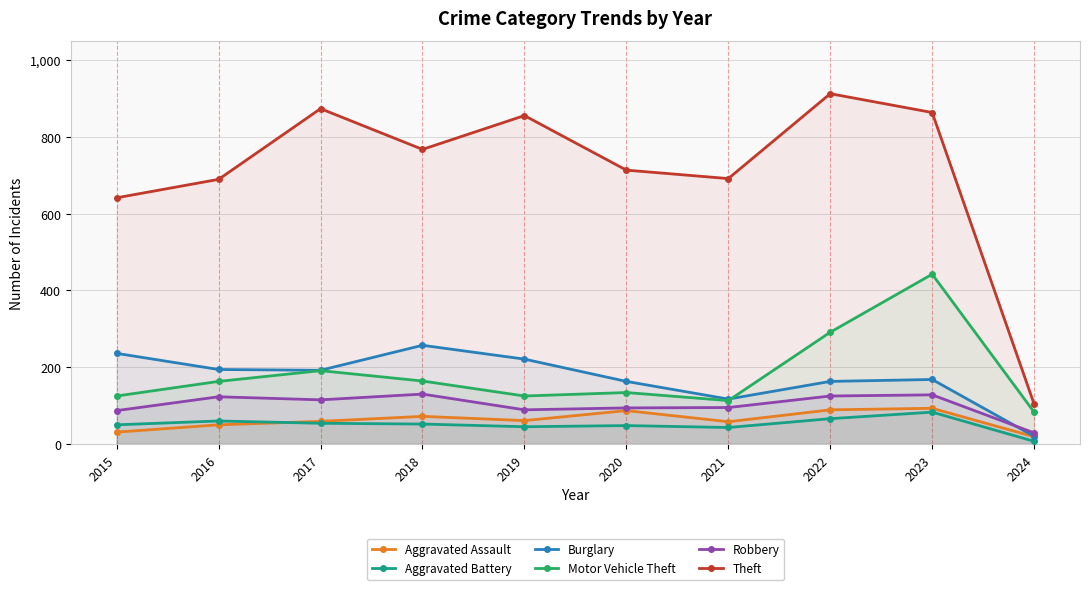

List the labels in order of Motor Vehicle Theft value, largest first.

2023, 2022, 2017, 2018, 2016, 2020, 2015, 2019, 2021, 2024